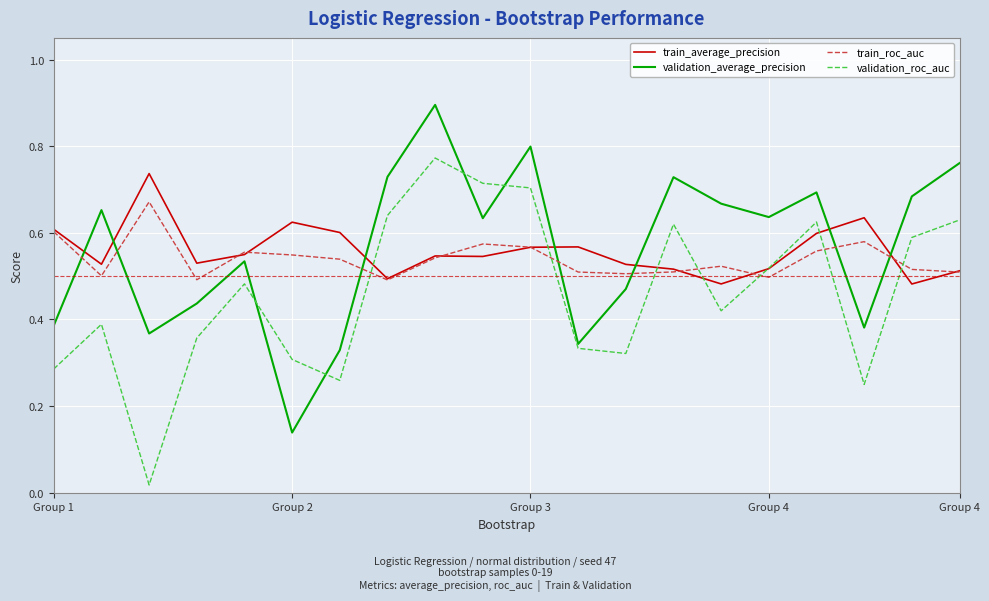

What is the maximum value shown in the chart?

0.9